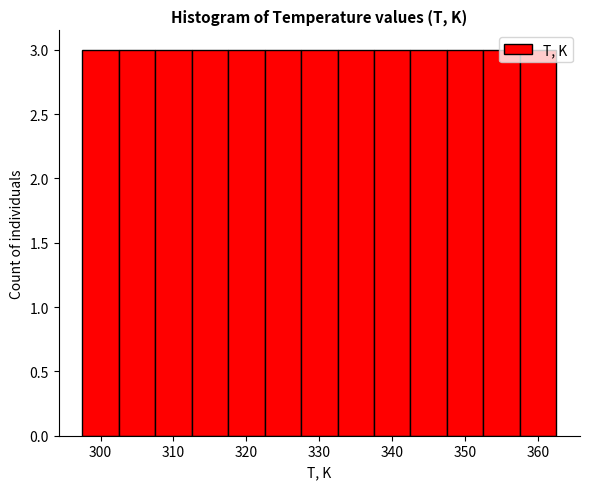

Reading left to right, transcribe this chart: for each bar, give the range it covers on the x-axis and its height. Neither the bar edges nor the heights are printed on the chart, so give them approximately, as read against the axes.

297.5 to 302.5: 3
302.5 to 307.5: 3
307.5 to 312.5: 3
312.5 to 317.5: 3
317.5 to 322.5: 3
322.5 to 327.5: 3
327.5 to 332.5: 3
332.5 to 337.5: 3
337.5 to 342.5: 3
342.5 to 347.5: 3
347.5 to 352.5: 3
352.5 to 357.5: 3
357.5 to 362.5: 3